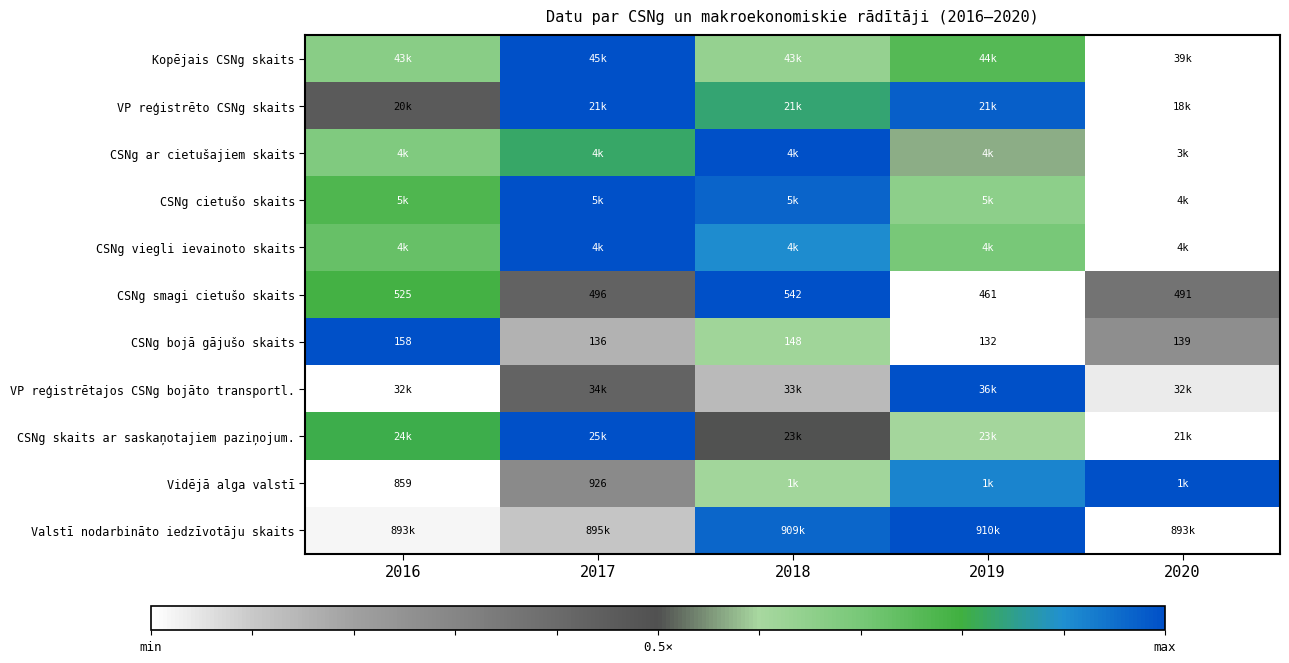

The value of Kopējais CSNg skaits at 2019 is 0.8. True or false?

True